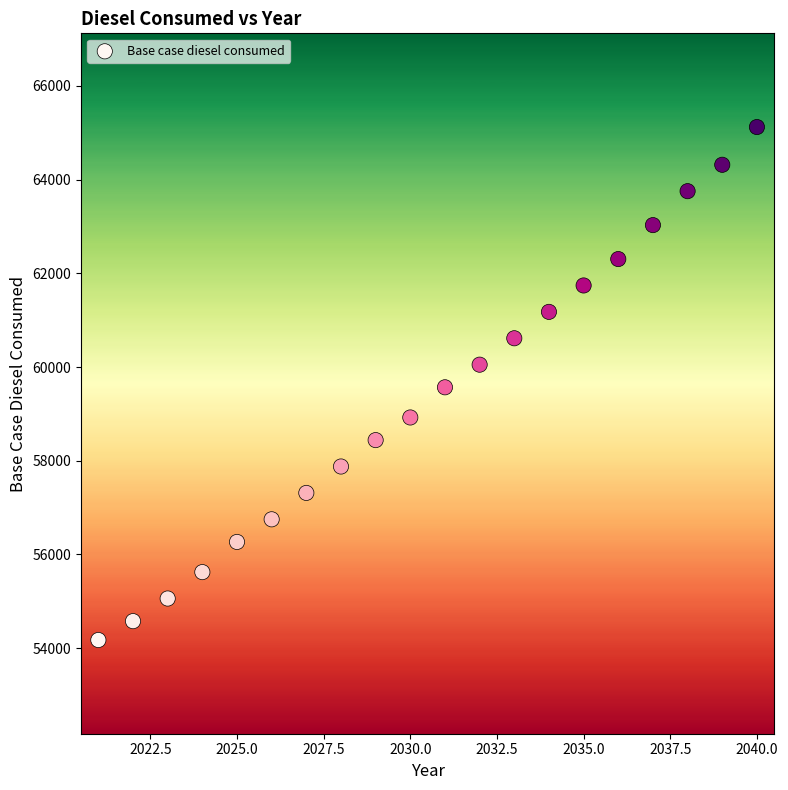

What is the range of X values (max minus min)?

19.0